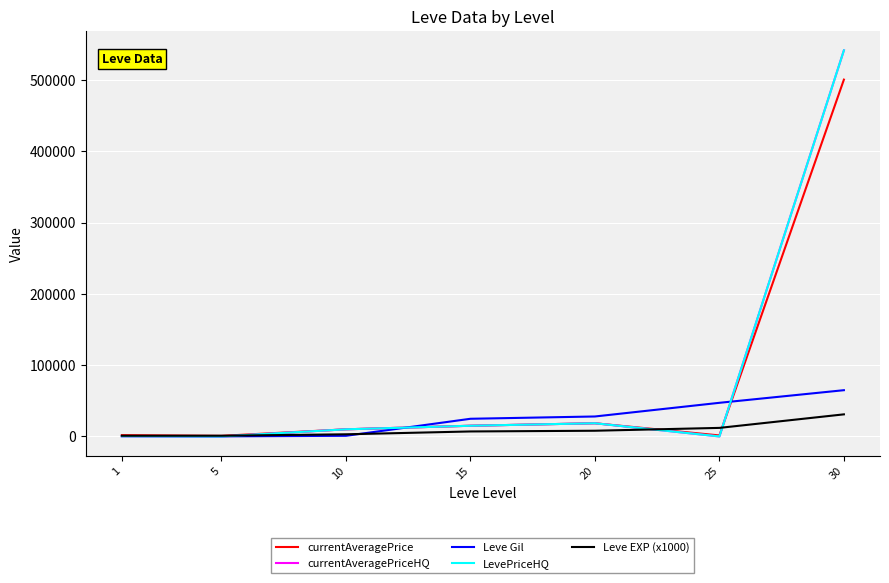

Is this an area chart (filled region under the line)?

No